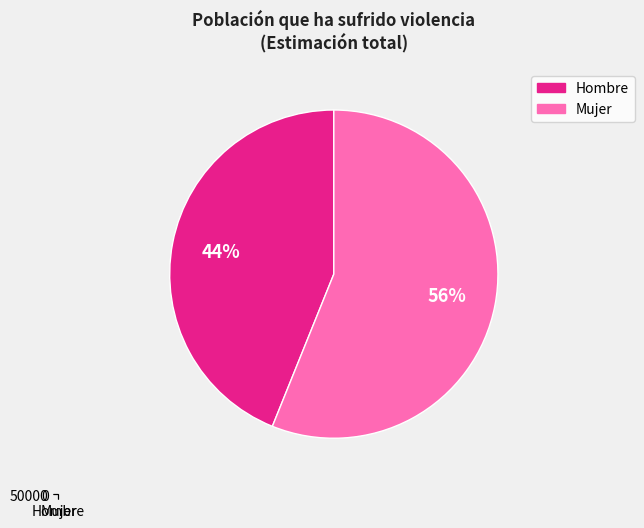

What is the smallest slice in the pie chart?

Hombre